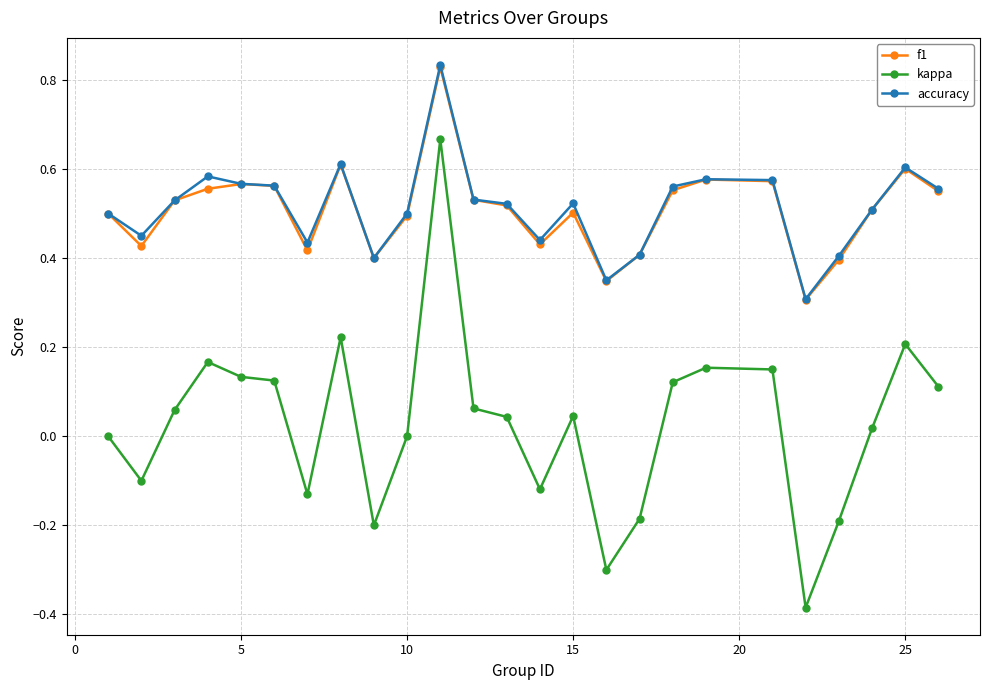

Which series has the largest range (max minus min)?

kappa